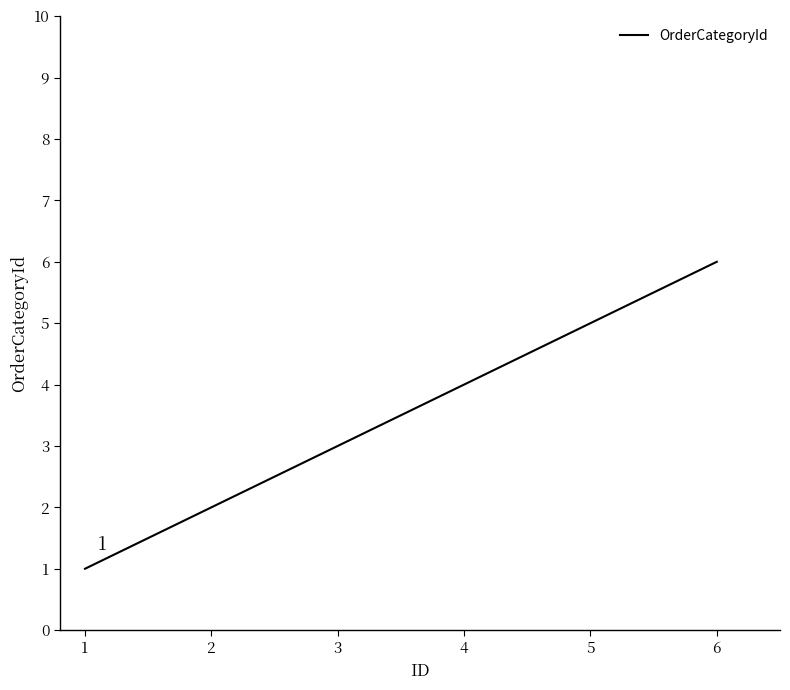

List the labels in order of value, smallest first.

1, 2, 3, 4, 5, 6